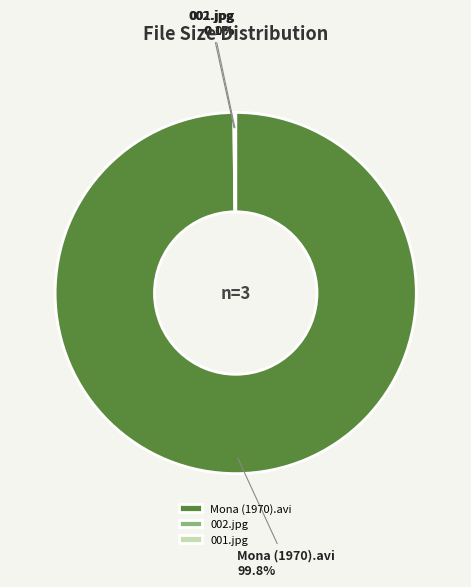

Which slice is the largest?

Mona (1970).avi